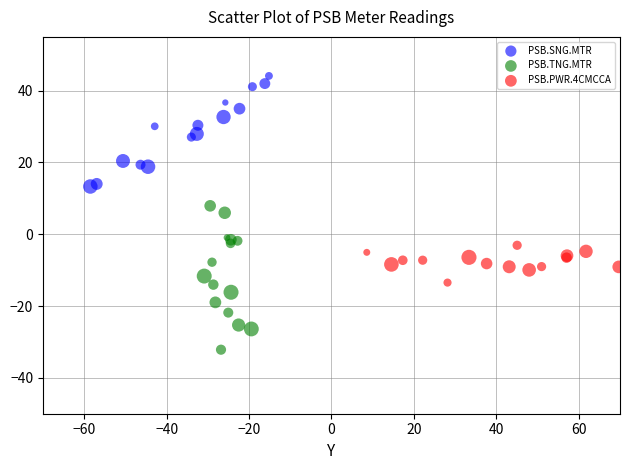

Which series contains the lowest Y value?

PSB.TNG.MTR